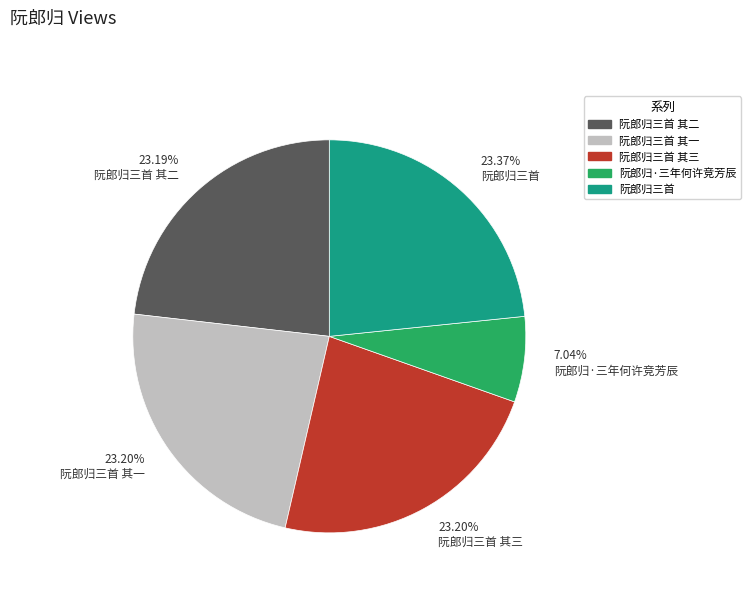

To the nearest percent, what is the combined percentage of 阮郎归三首 其一 and 阮郎归三首?

47%